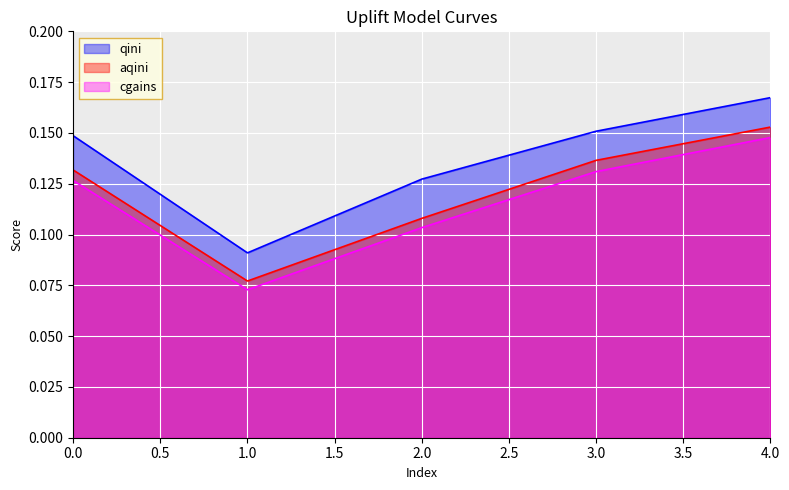

Which series changed the most between 1.0 and 4.0?

qini